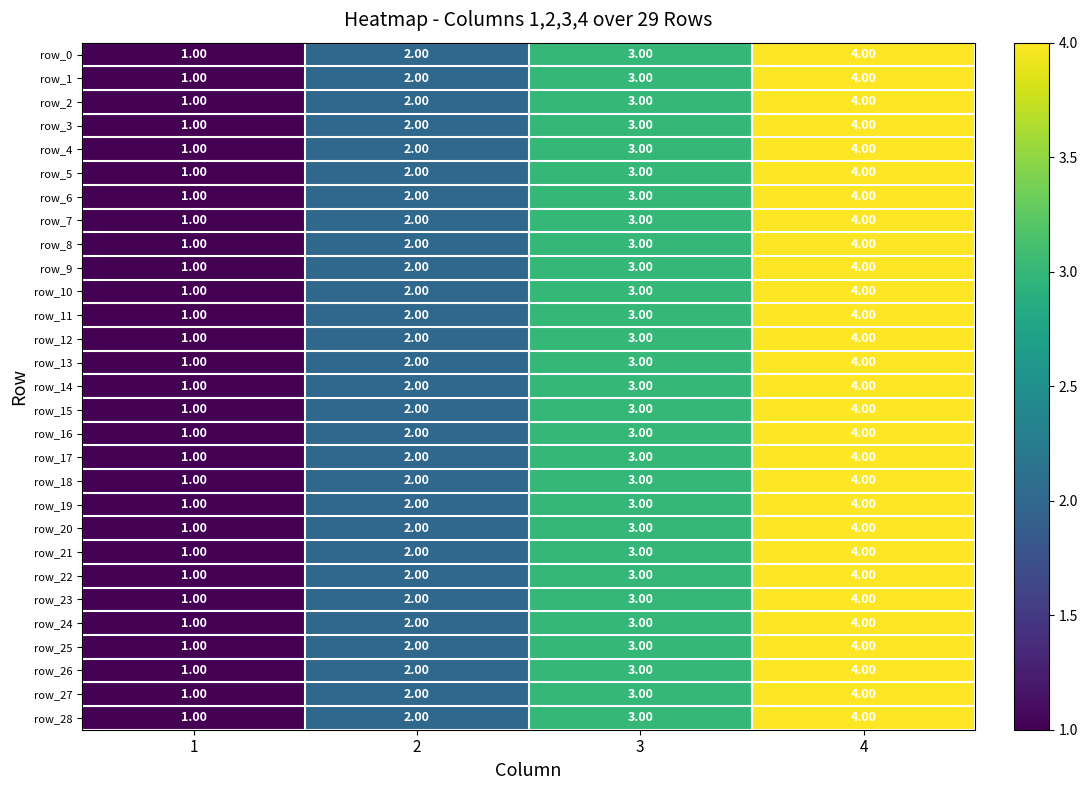

Reading left to right, list all the values displayed in this chart.

row_0: 1	2	3	4
row_1: 1	2	3	4
row_2: 1	2	3	4
row_3: 1	2	3	4
row_4: 1	2	3	4
row_5: 1	2	3	4
row_6: 1	2	3	4
row_7: 1	2	3	4
row_8: 1	2	3	4
row_9: 1	2	3	4
row_10: 1	2	3	4
row_11: 1	2	3	4
row_12: 1	2	3	4
row_13: 1	2	3	4
row_14: 1	2	3	4
row_15: 1	2	3	4
row_16: 1	2	3	4
row_17: 1	2	3	4
row_18: 1	2	3	4
row_19: 1	2	3	4
row_20: 1	2	3	4
row_21: 1	2	3	4
row_22: 1	2	3	4
row_23: 1	2	3	4
row_24: 1	2	3	4
row_25: 1	2	3	4
row_26: 1	2	3	4
row_27: 1	2	3	4
row_28: 1	2	3	4